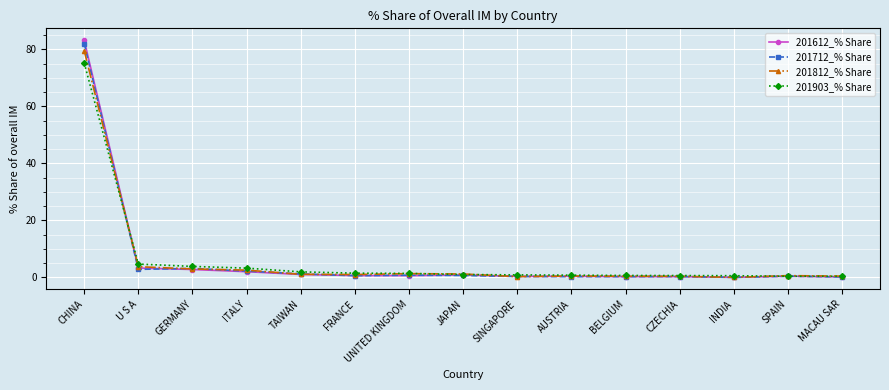

Which series changed the most between ITALY and CZECHIA?

201903_% Share